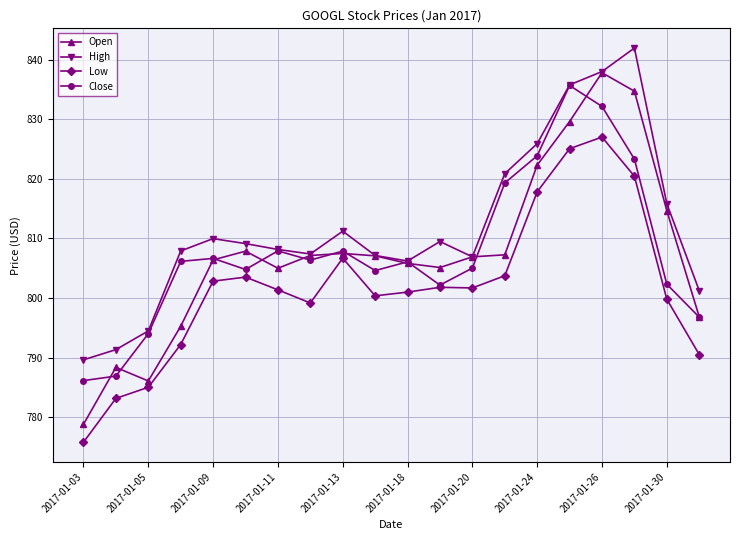

Which series has the largest total across all categories?

High